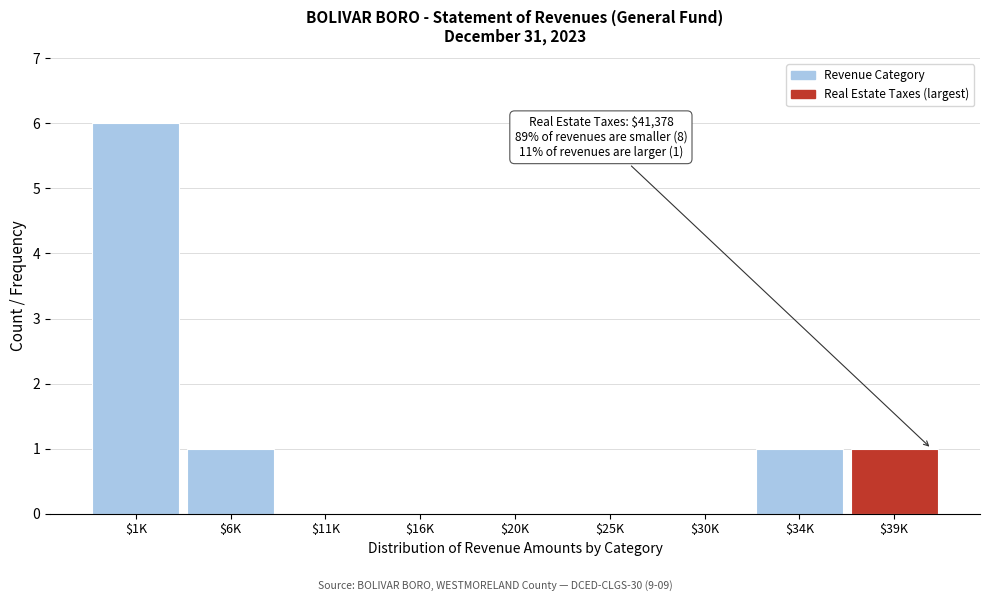

Is it true that the value at $30K is -3?

False